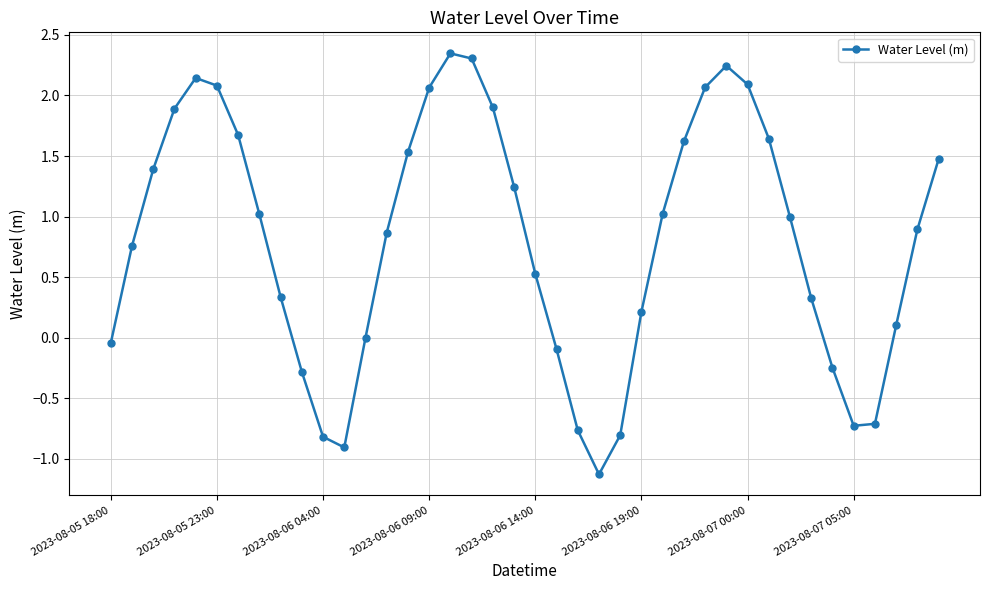

What is the sum of all values?

32.2